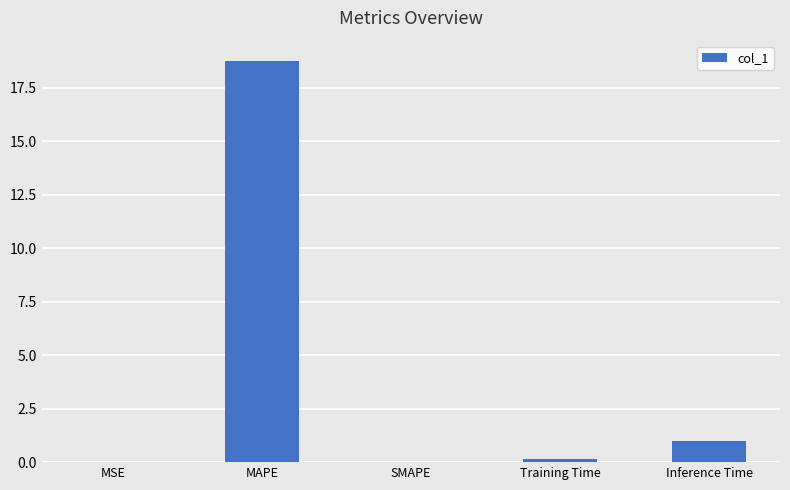

At which label is the value closest to 9?

Inference Time